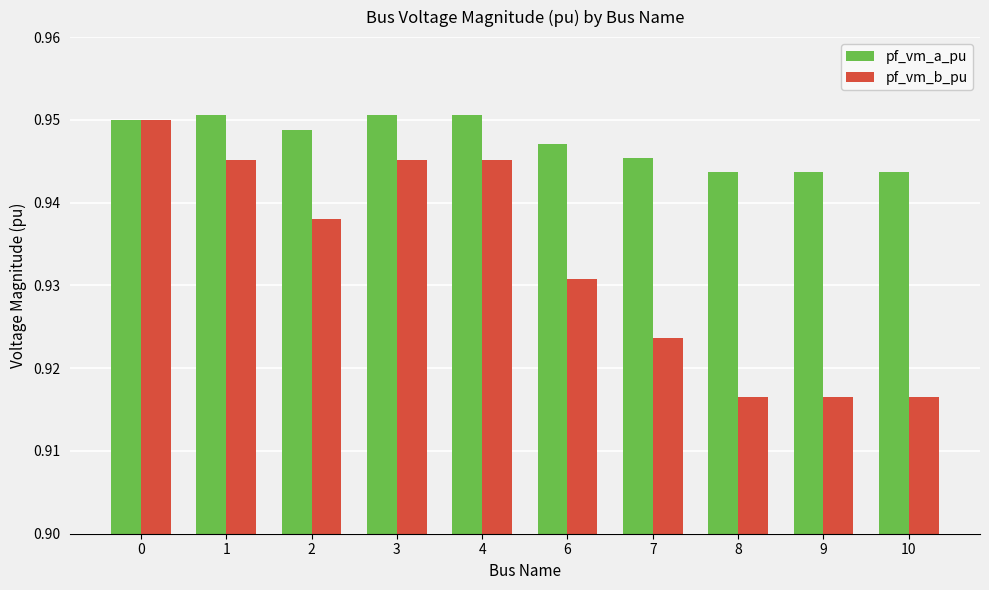

What is the total value across all series at 9?

1.9